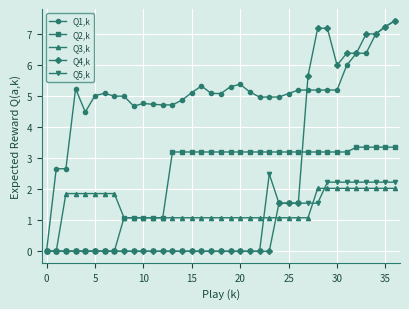

How many lines are shown in the chart?

5